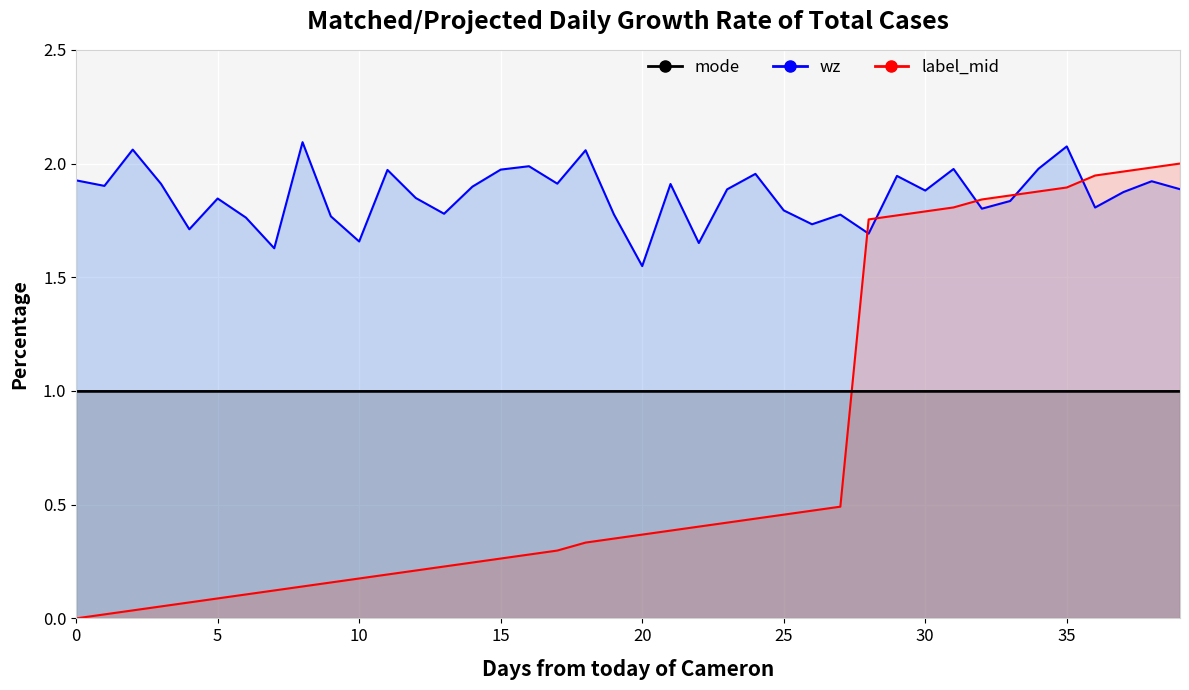

List the series in order of their peak value, highest first.

wz_line, label_mid_line, mode_line